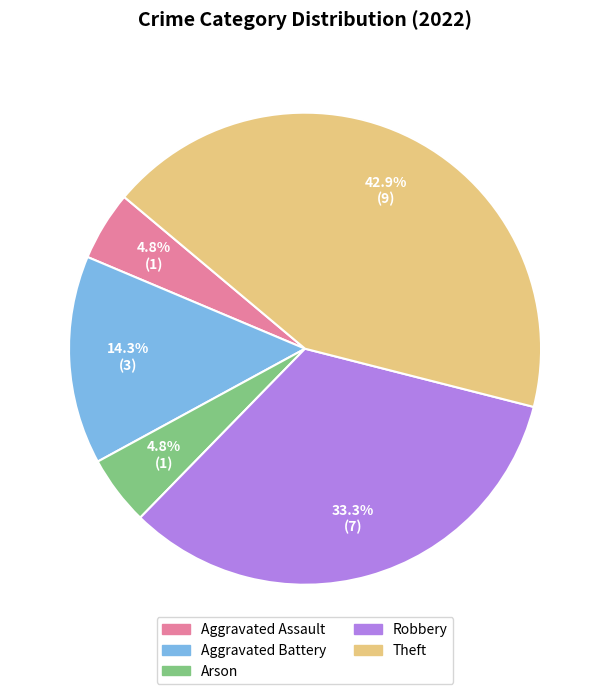

Combined, do Theft and Arson account for over 50%?

No